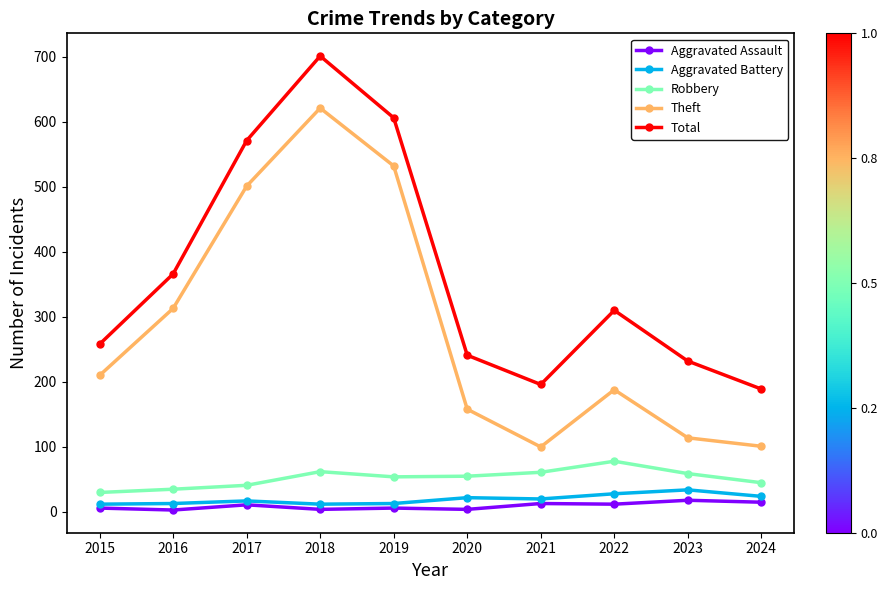

At which label does Robbery reach its peak?

2022